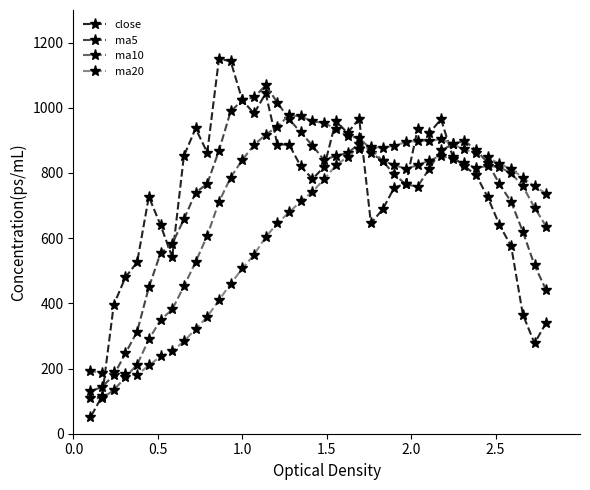

What is the smallest value displayed?

50.0